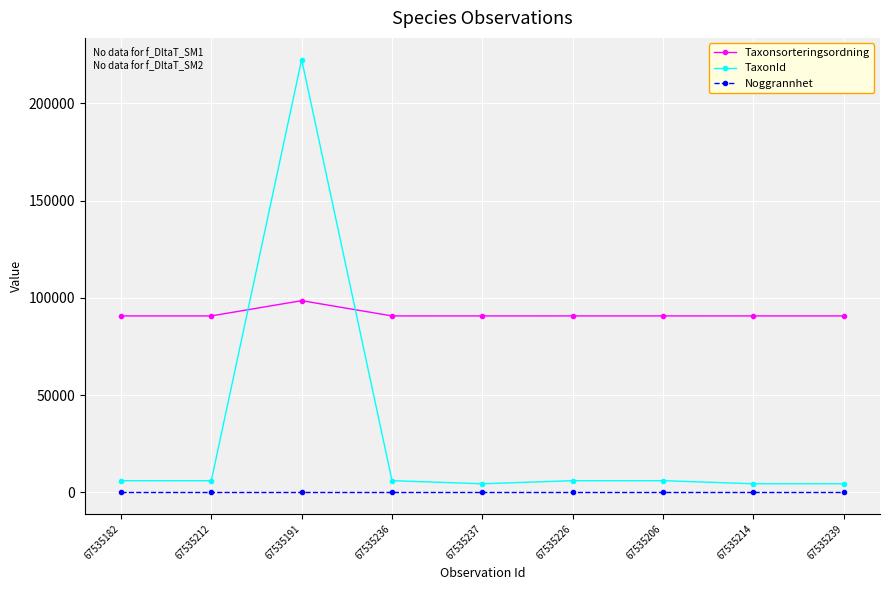

What is the label of the 2nd point from the right?

67535214